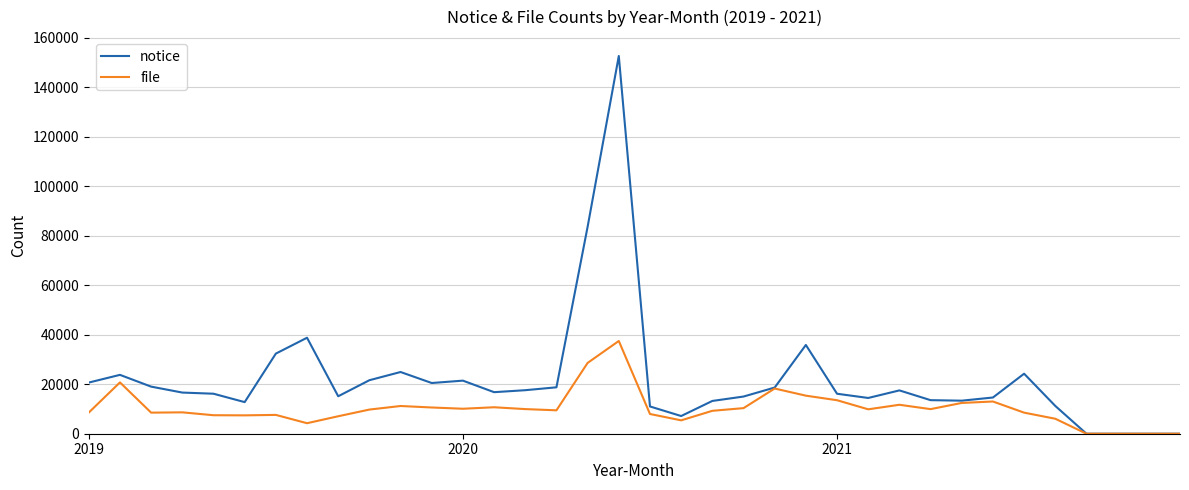

Which series has the largest range (max minus min)?

notice